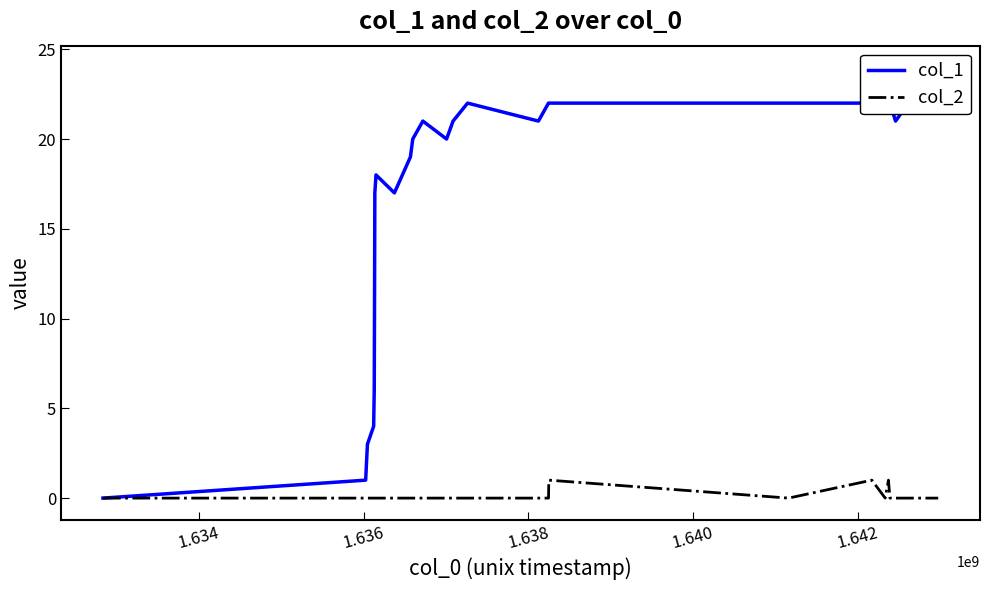

True or false: col_1 and col_2 intersect in this chart.

False